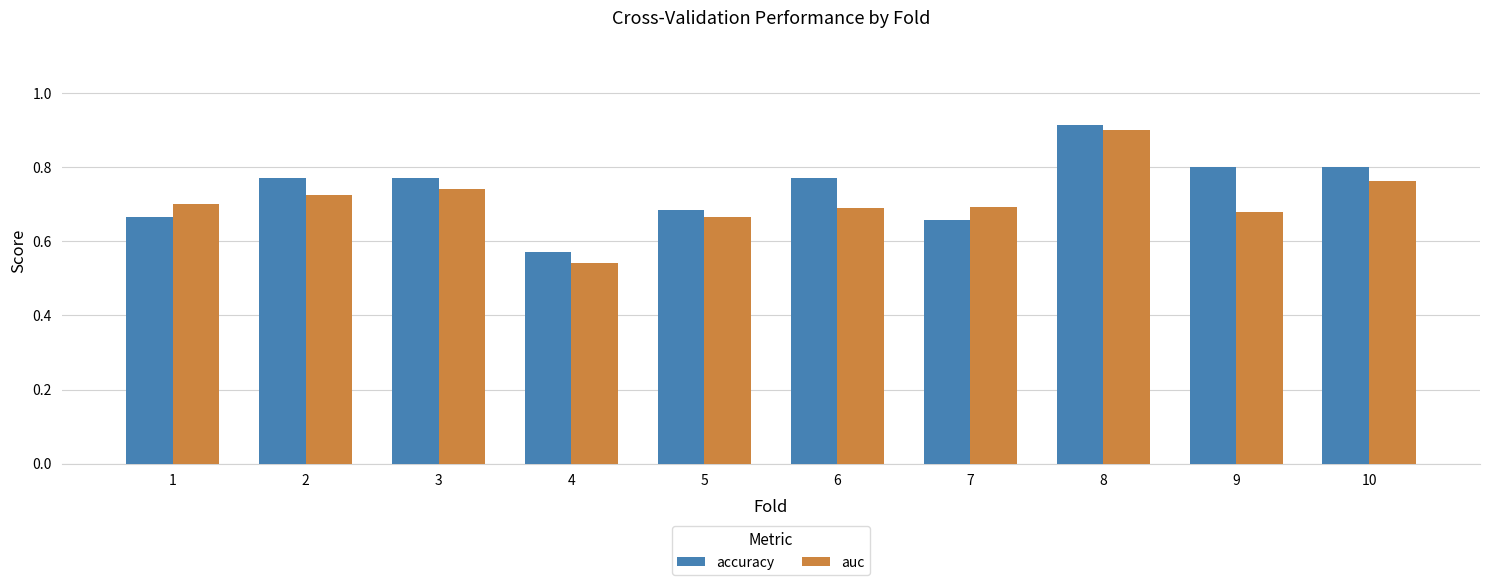

Is the value of accuracy at 1 greater than the value of auc at 8?

No